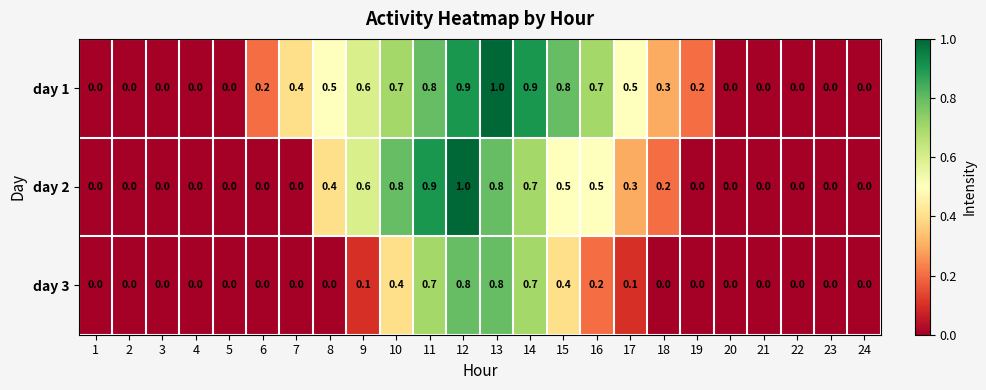

Which series changed the most between 16 and 24?

day 1